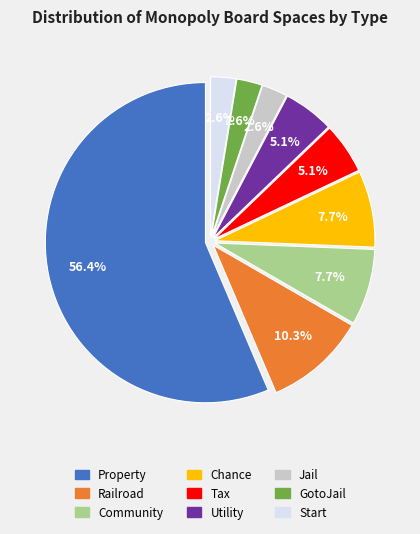

To the nearest percent, what is the difference between the largest and smallest slice percentages?

54%